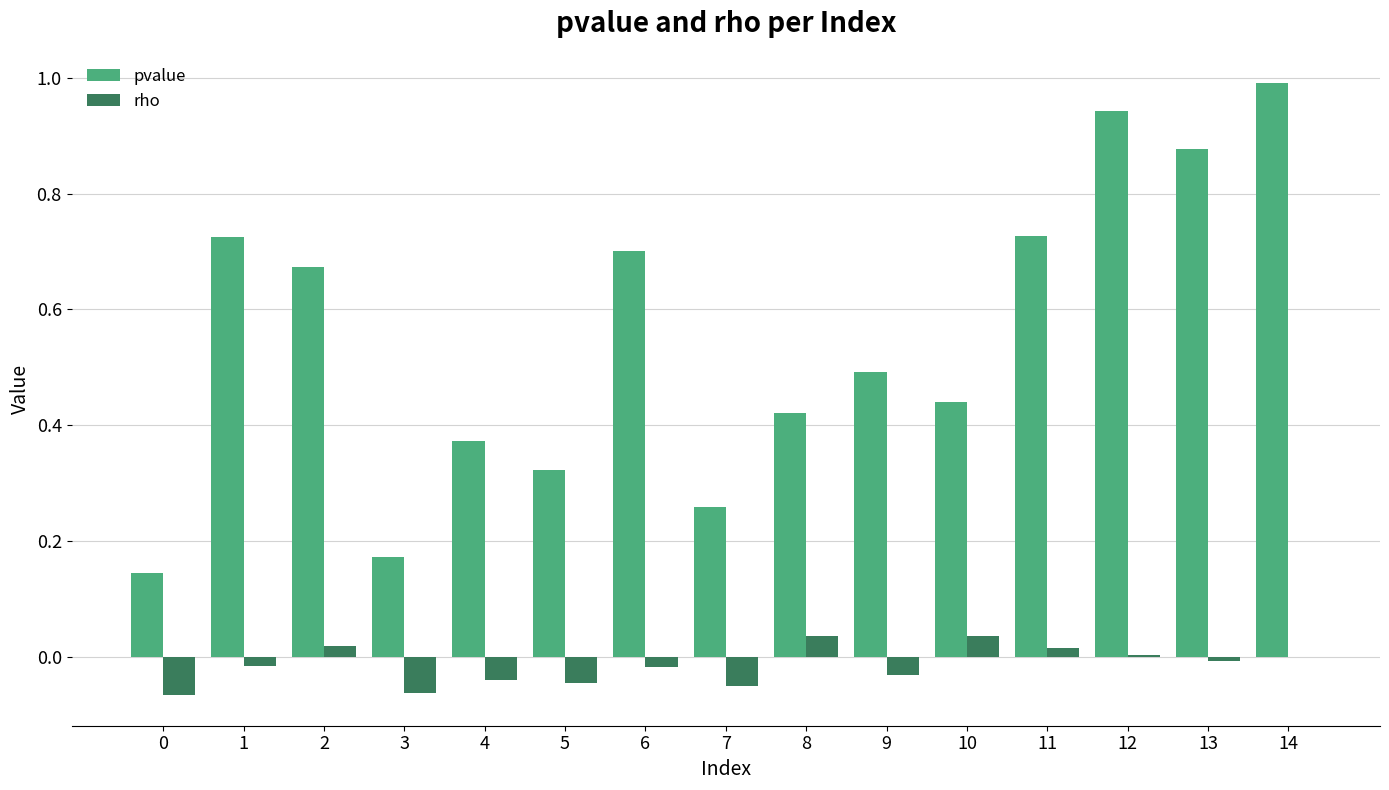

At which category does the chart reach its peak across all series?

14